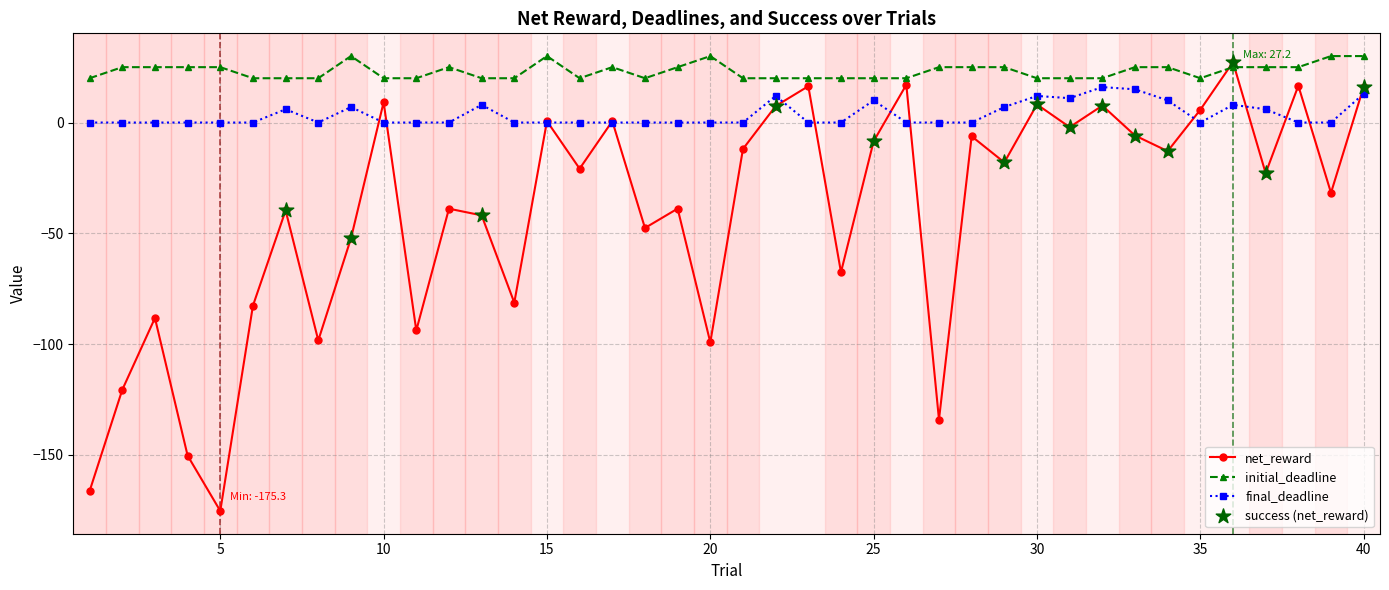

In net_reward, how many points are higher than both neighbors (excluding endpoints)?

14